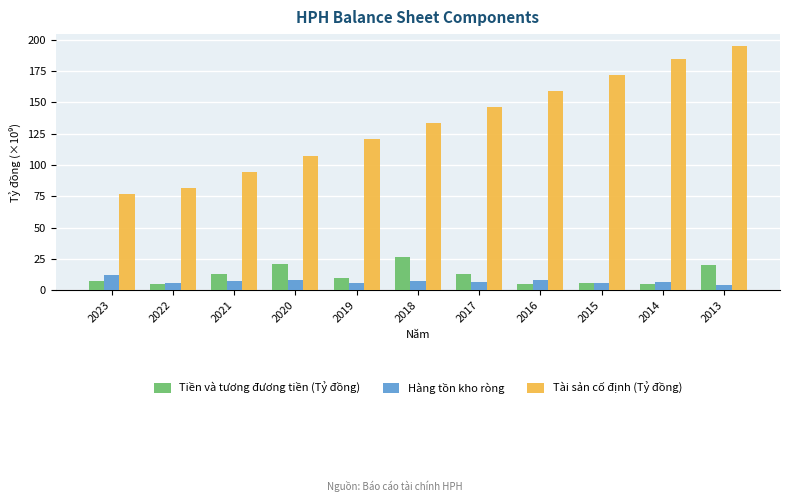

Which series has the widest spread of values?

Tài sản cố định (Tỷ đồng)